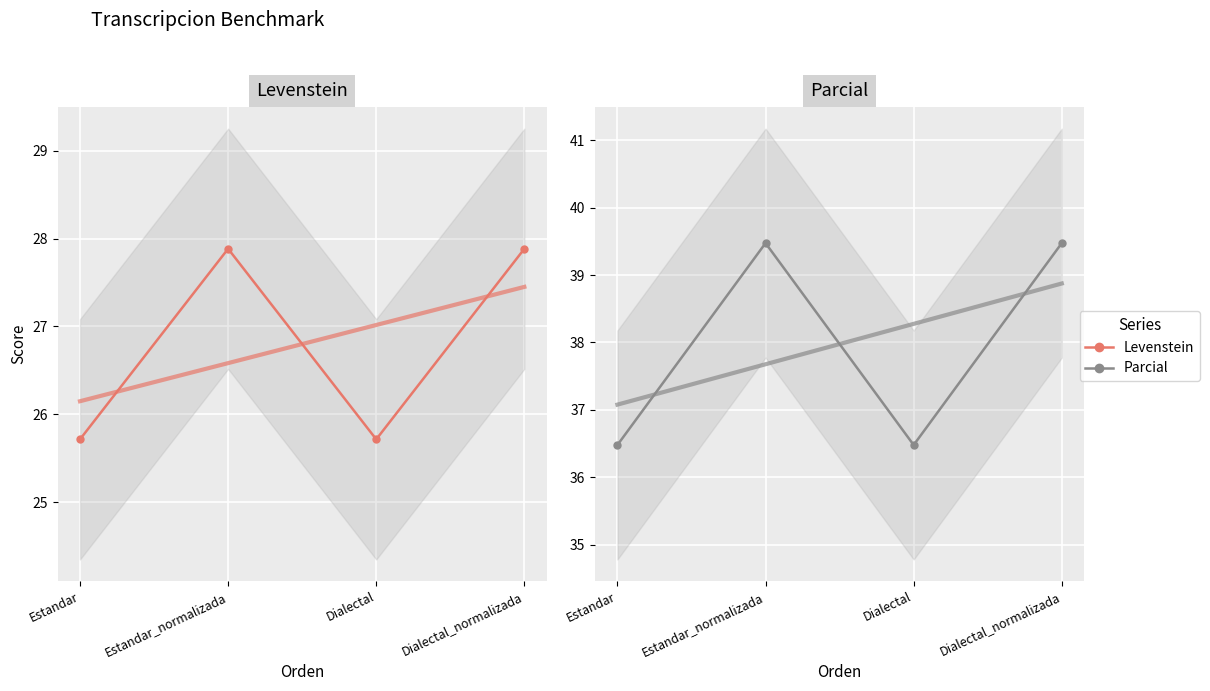

Is it true that Parcial equals 9.6 at Dialectal?

False